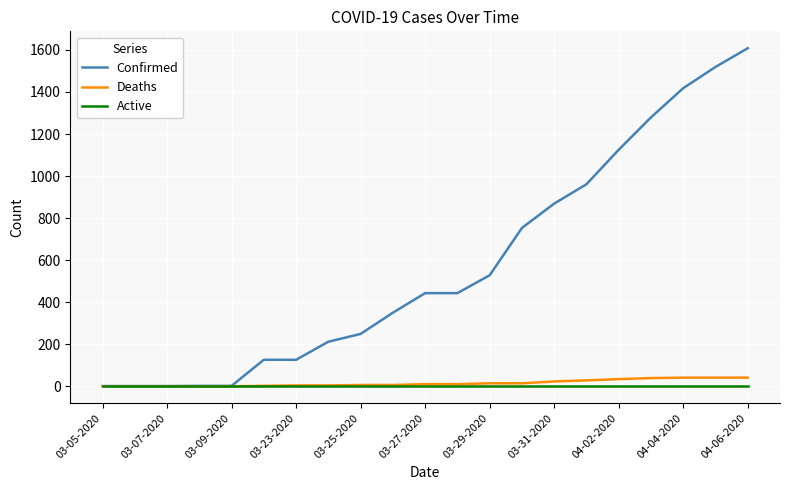

Which series has the widest spread of values?

Confirmed